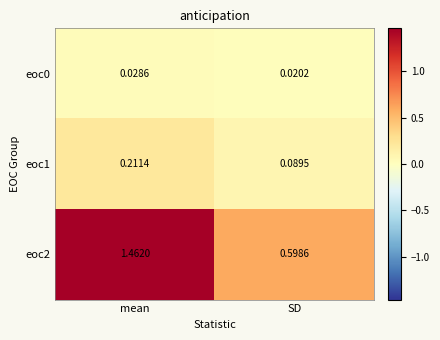

Between mean and SD, which series saw the biggest shift?

eoc2